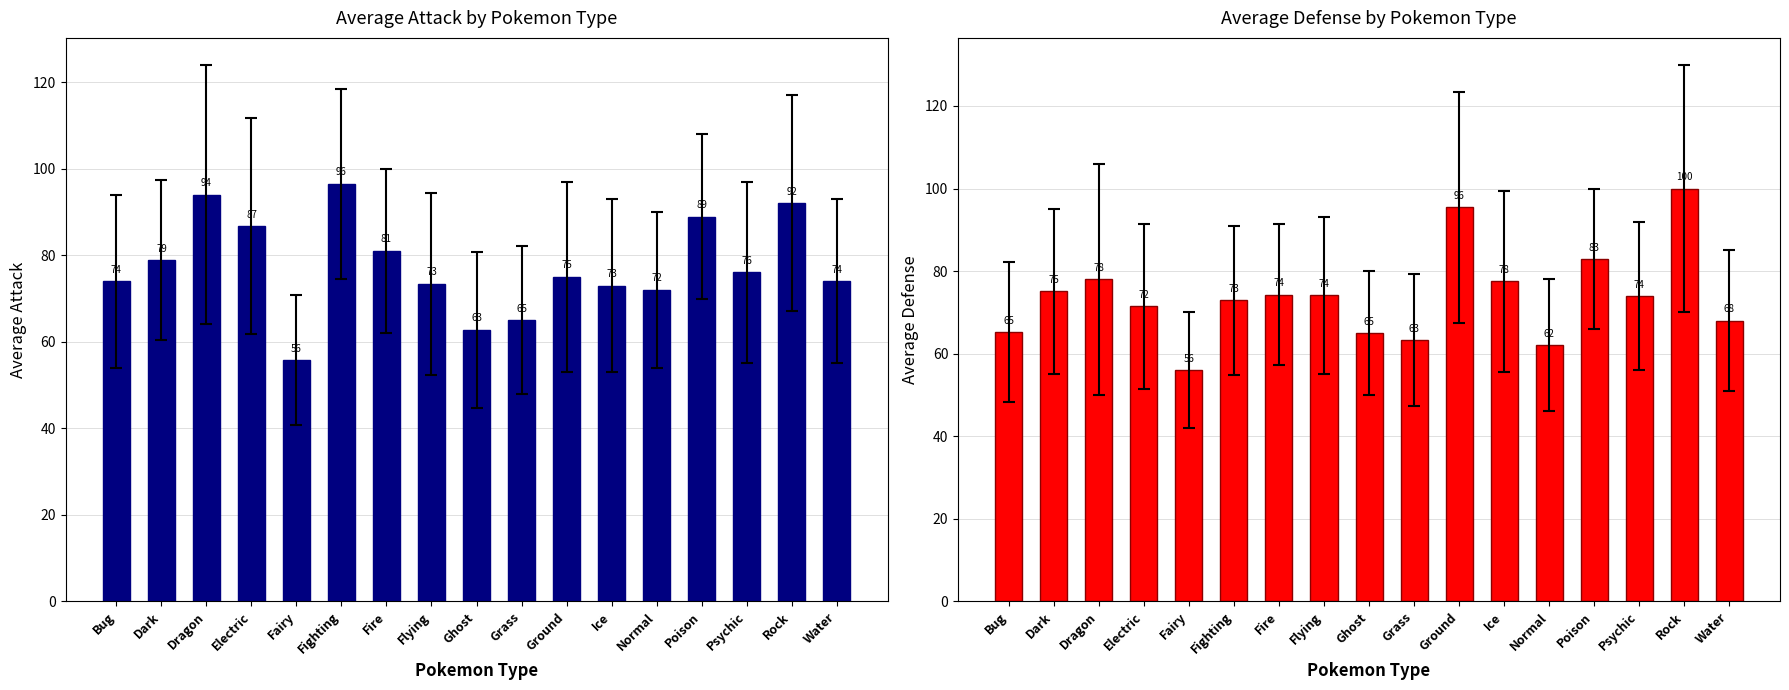

At which category does the chart reach its minimum across all series?

Fairy